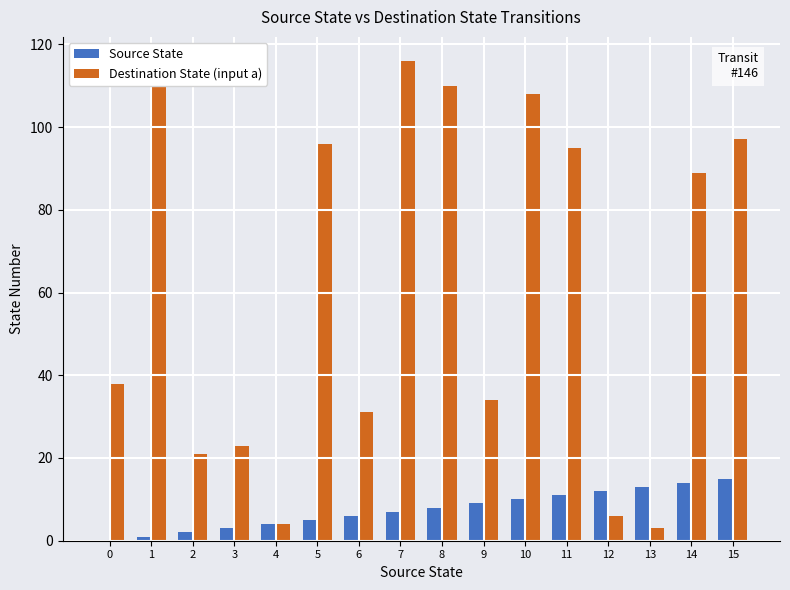

What are all the series names shown in the legend?

Source State, Destination State (input a)